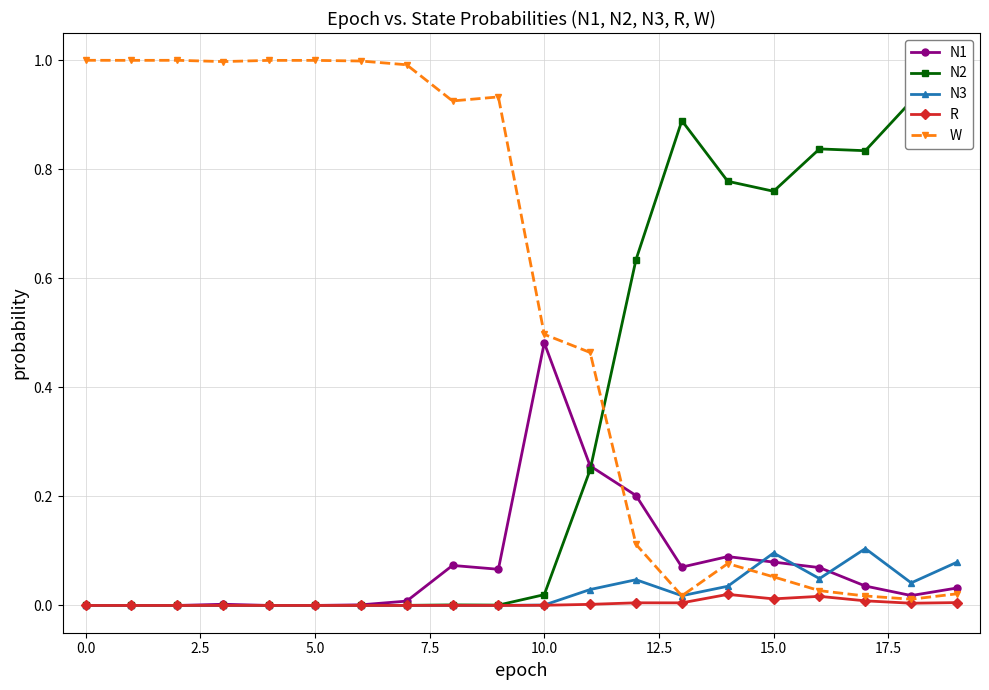

True or false: W has more than 2 interior local peaks.

True